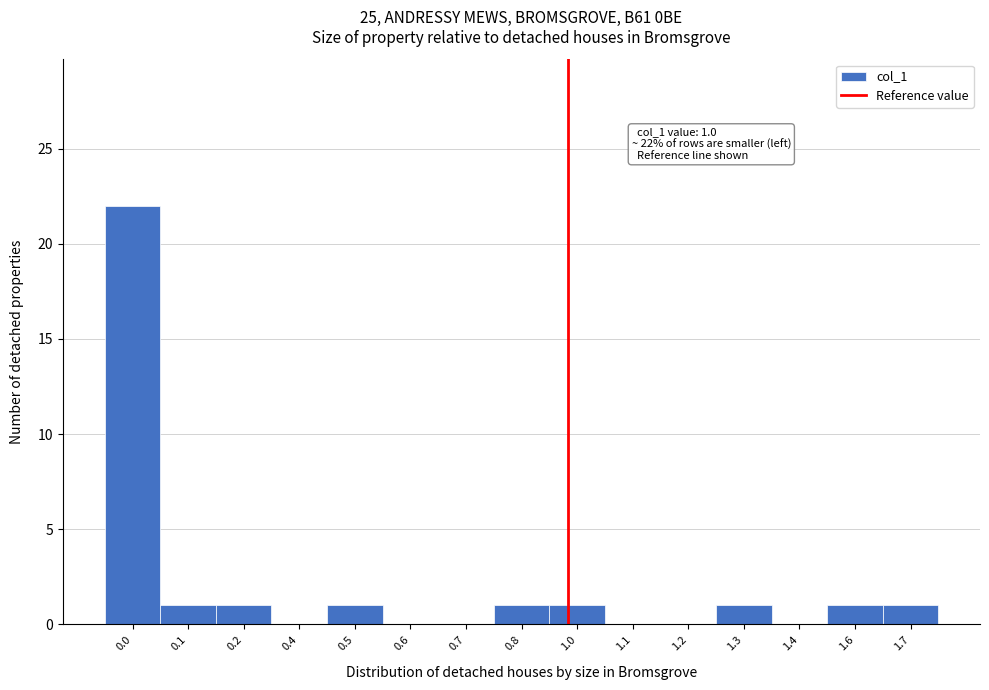

Reading left to right, what are all the values shown in this chart?

0.0=22	0.1=1	0.2=1	0.4=0	0.5=1	0.6=0	0.7=0	0.8=1	1.0=1	1.1=0	1.2=0	1.3=1	1.4=0	1.6=1	1.7=1